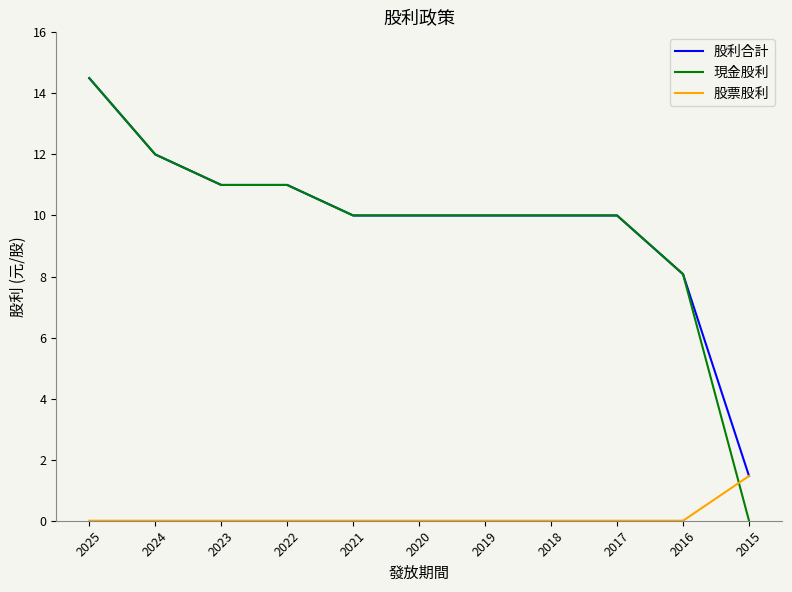

What is the total value across all series at 2015?

2.9